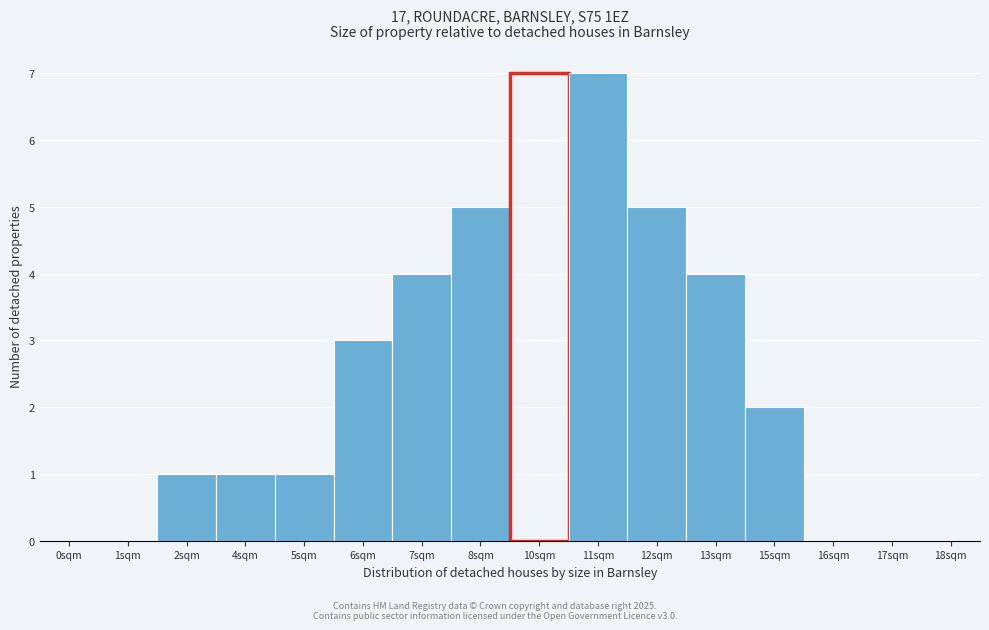

Reading right to left, extract all data points from this chart.

18sqm=0	17sqm=0	16sqm=0	15sqm=2	13sqm=4	12sqm=5	11sqm=7	10sqm=7	8sqm=5	7sqm=4	6sqm=3	5sqm=1	4sqm=1	2sqm=1	1sqm=0	0sqm=0